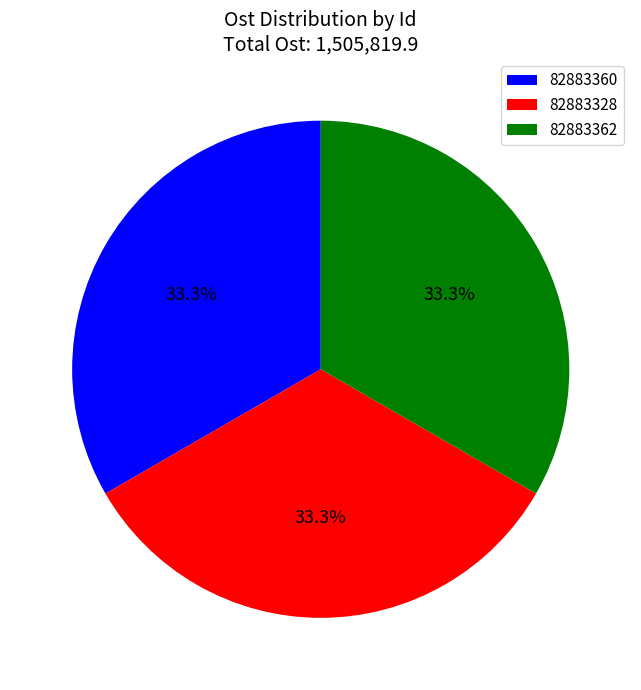

Combined, what portion of the pie is 82883362 and 82883328?

66.7%